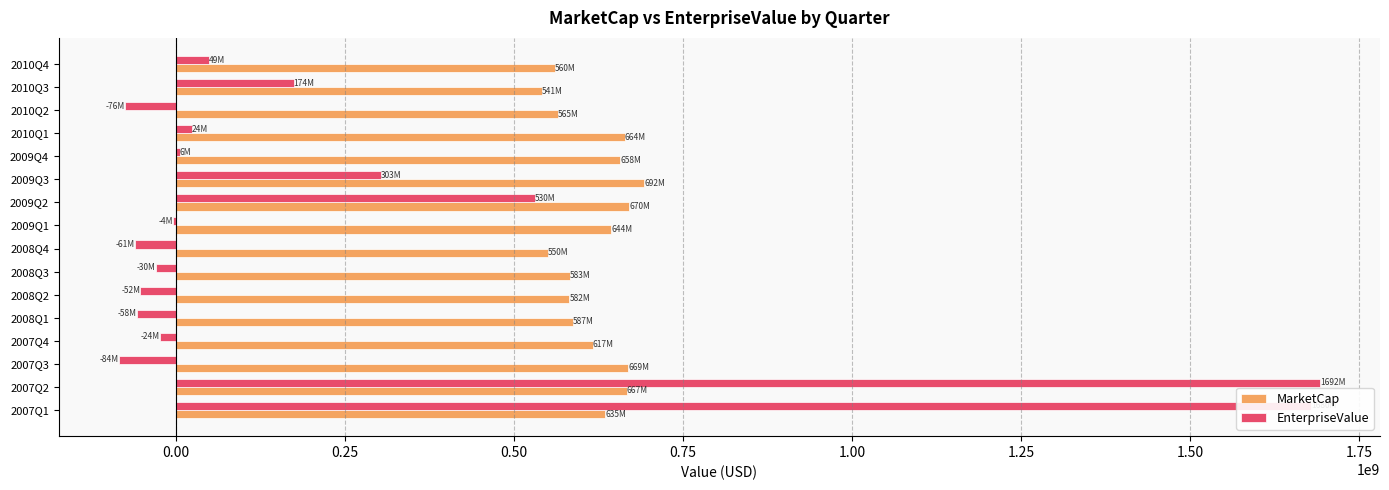

The value of MarketCap at 2007Q4 is 1077361192. True or false?

False